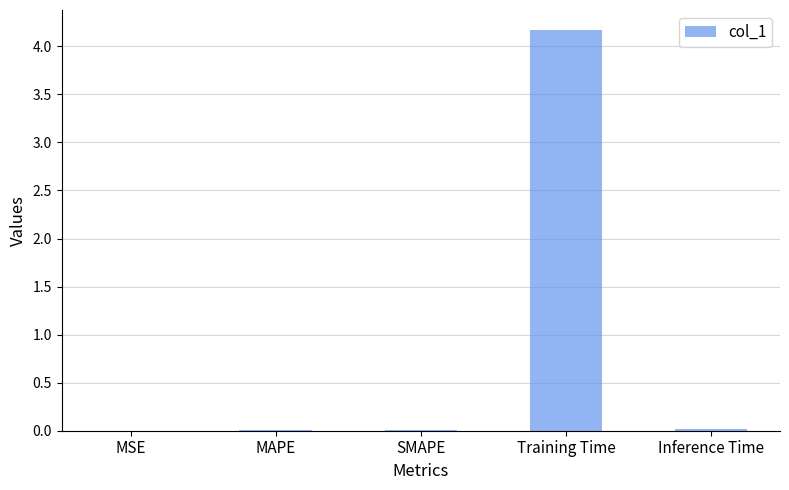

Which category has the highest value across all series?

Training Time